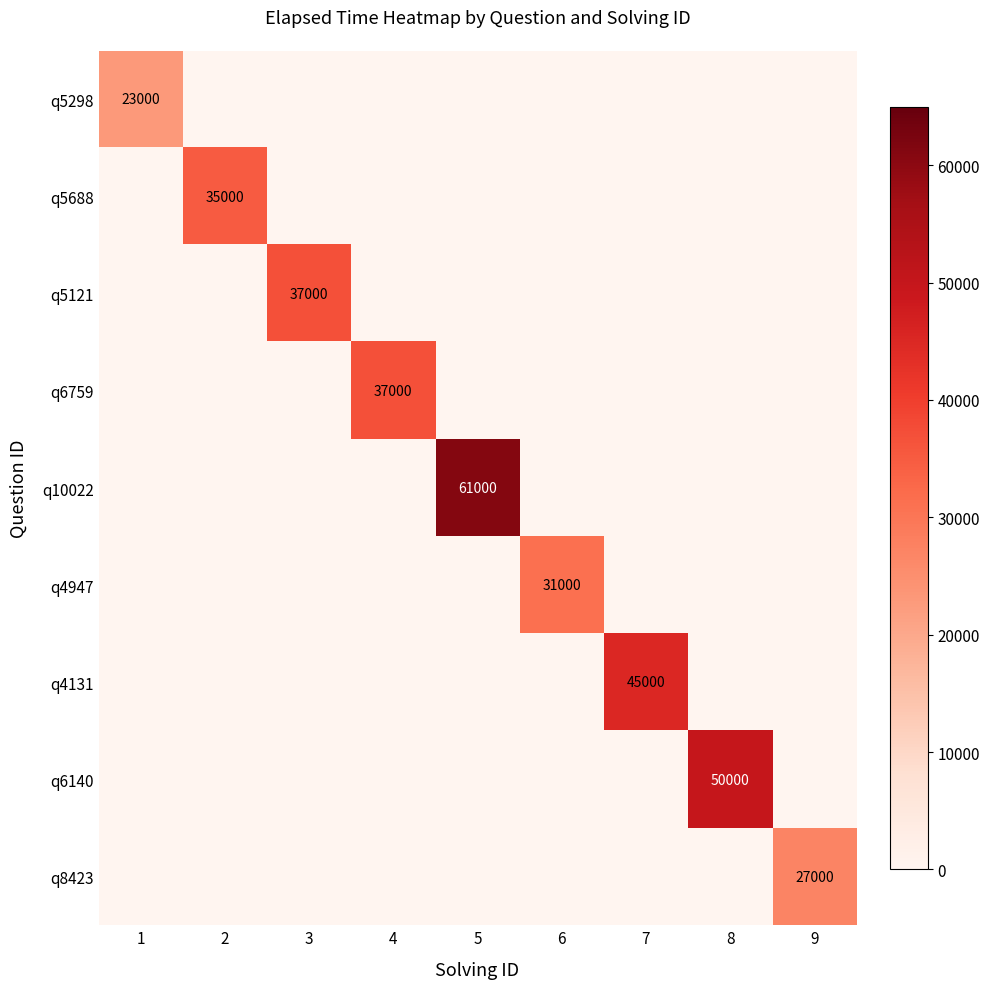

Is it true that q6140 equals 50000 at 8?

True